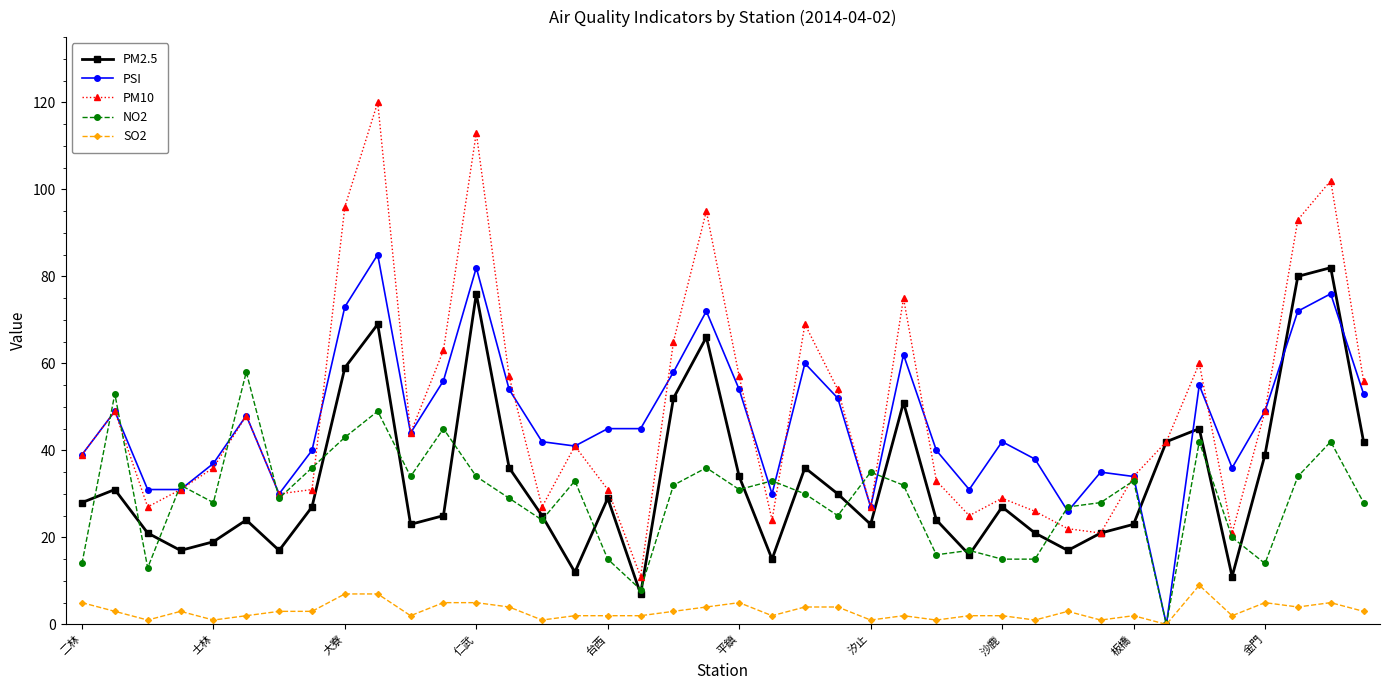

What is the maximum value shown in the chart?

120